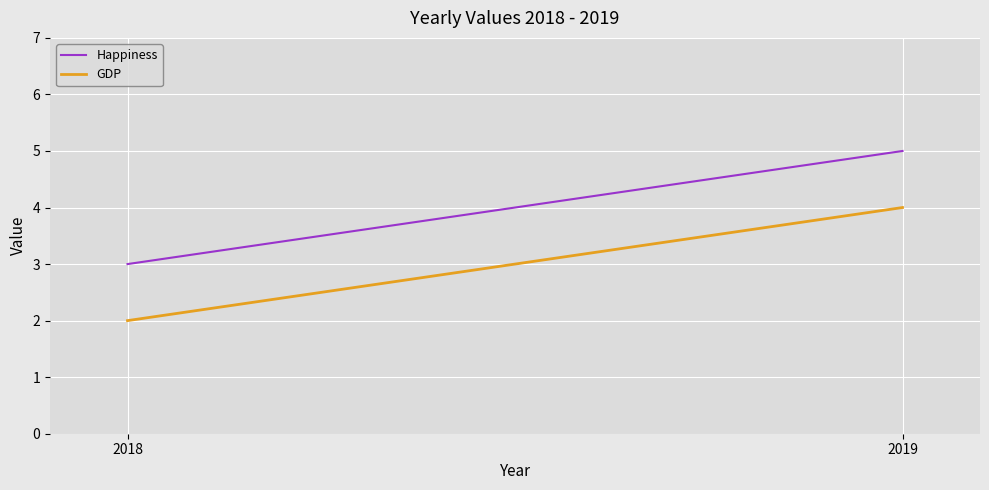

Does the chart display data point markers on the line(s)?

No